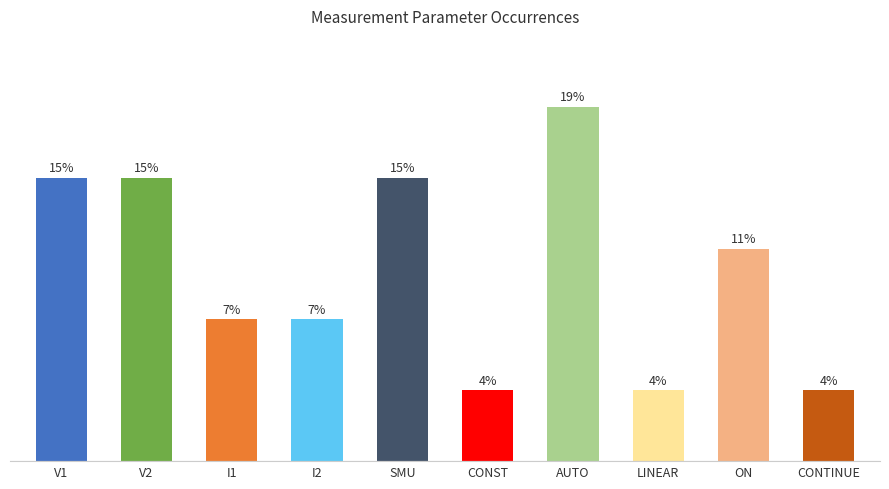

List the labels in order of value, smallest first.

CONST, LINEAR, CONTINUE, I1, I2, ON, V1, V2, SMU, AUTO